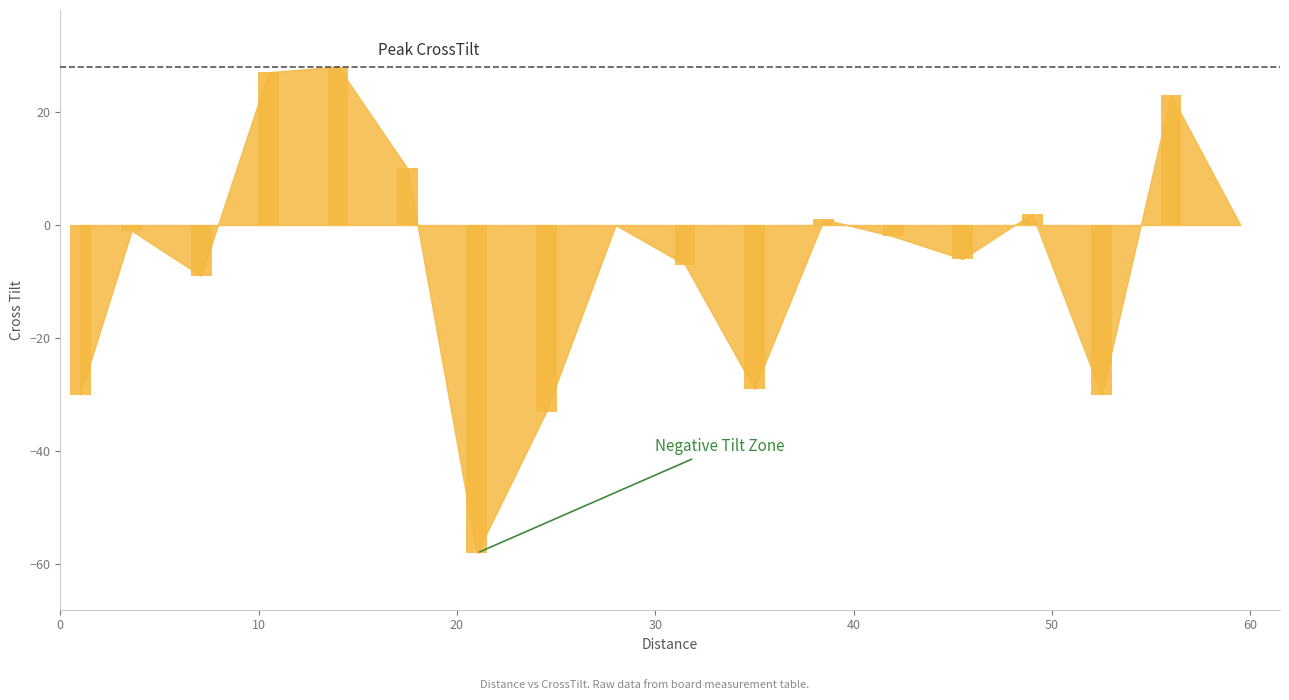

What is the maximum value shown in the chart?

28